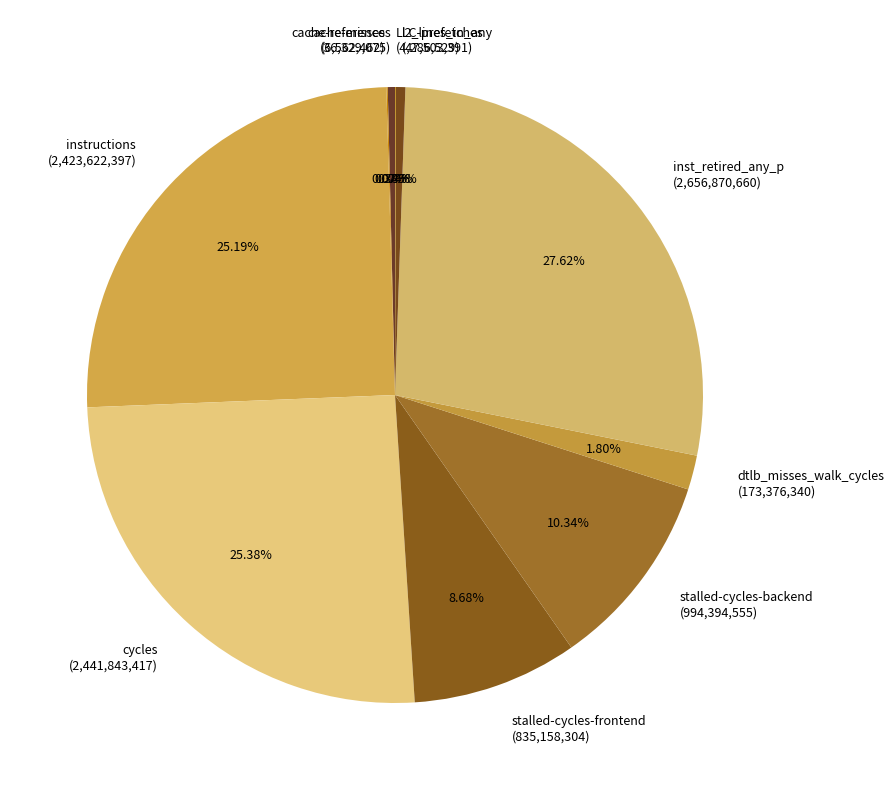

True or false: stalled-cycles-backend accounts for 10% of the total.

True